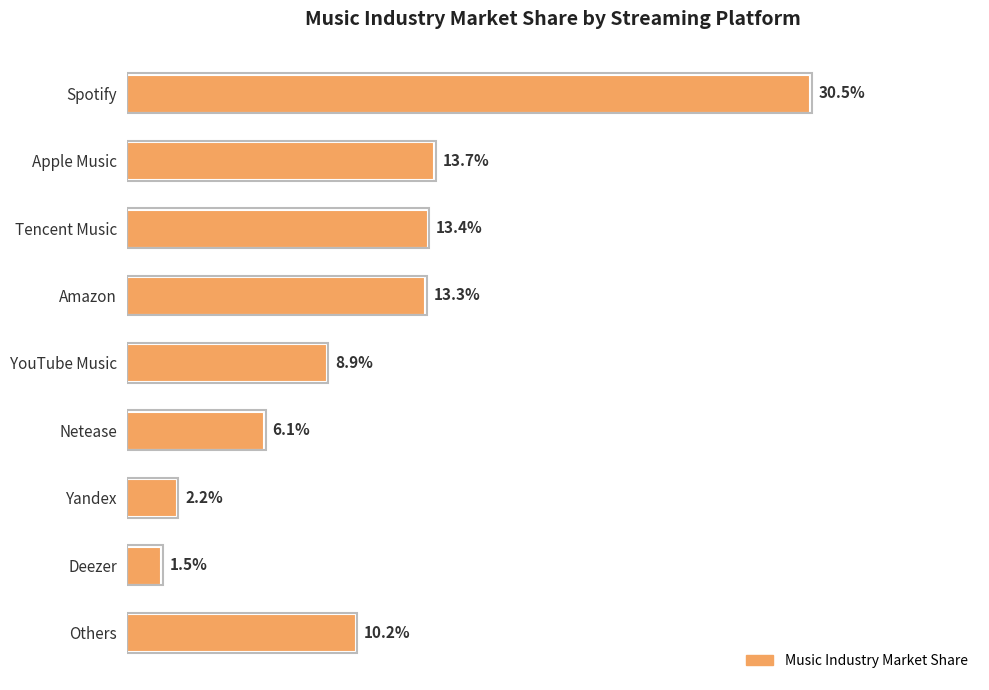

Are the bars horizontal?

Yes